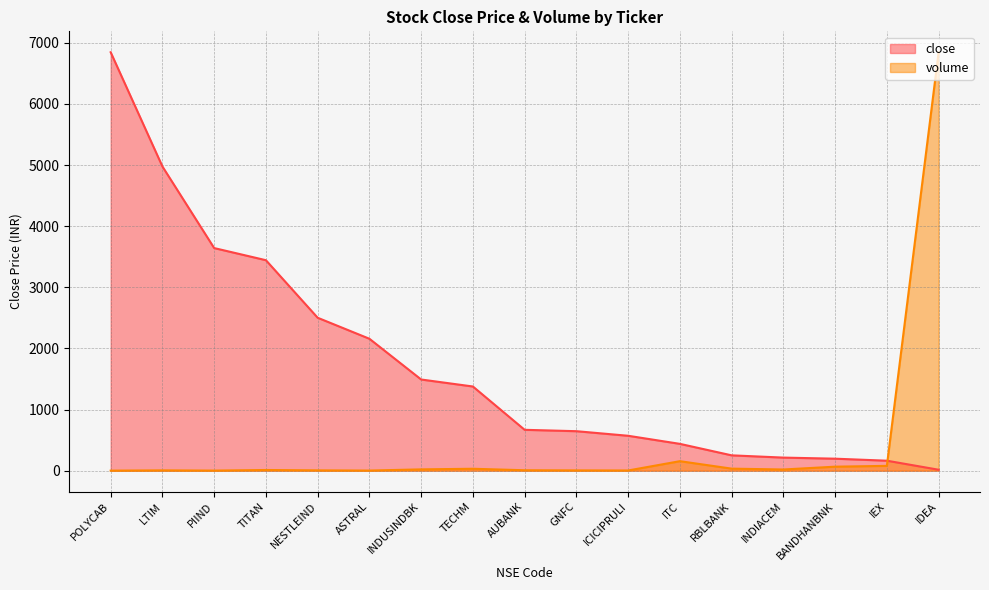

True or false: volume and close cross at least once.

True